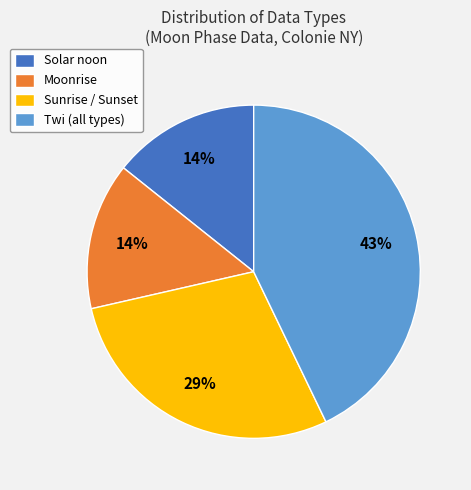

To the nearest percent, what percentage of the pie is Solar noon?

14%